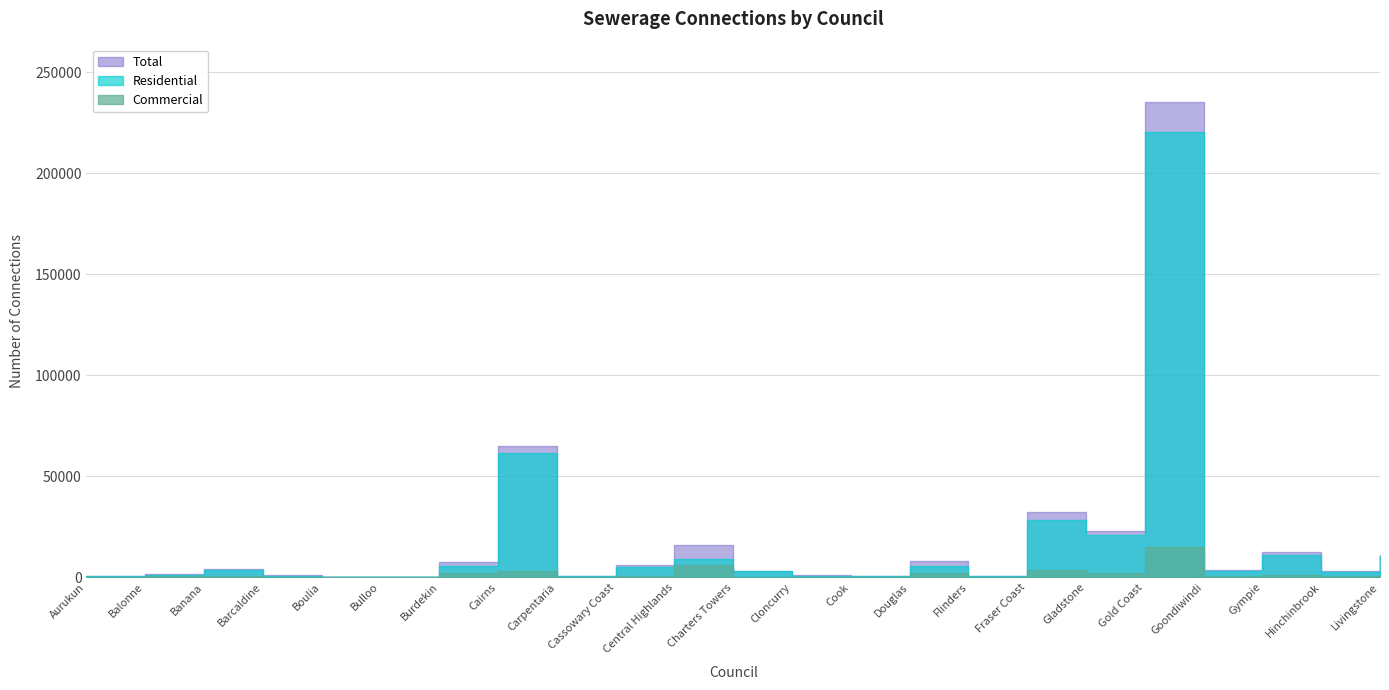

What is the sum of the Residential values at Fraser Coast and Banana?

31989